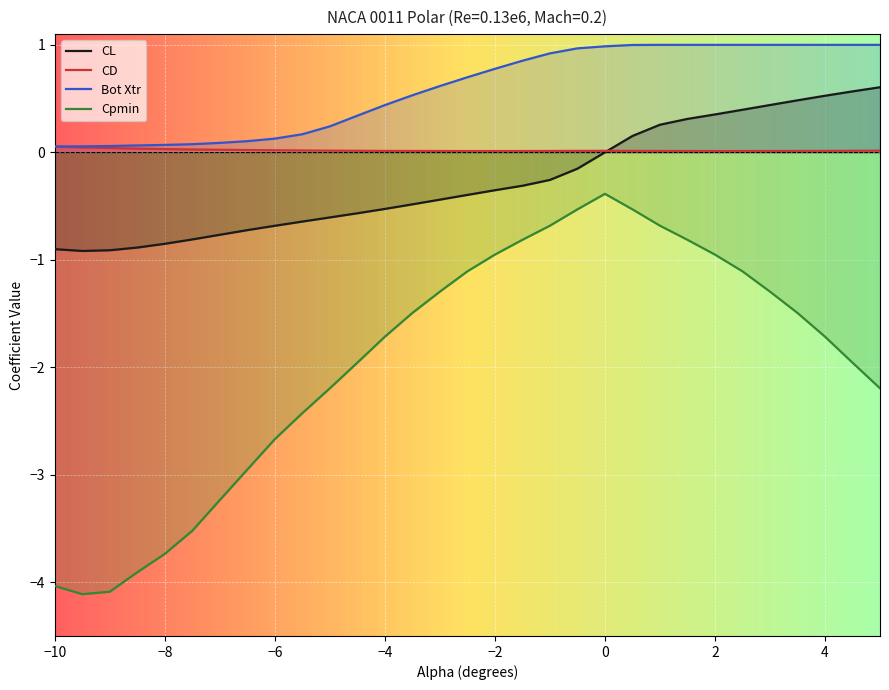

Does the chart display data point markers on the line(s)?

No